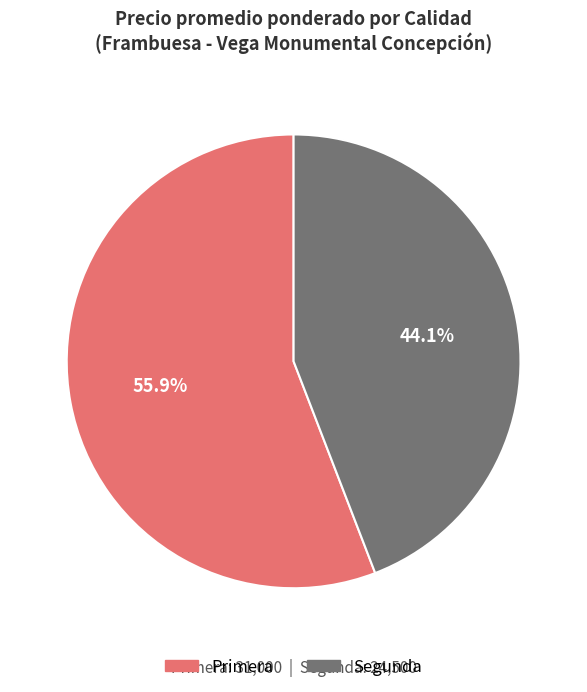

Is there any slice that represents more than half of the pie?

Yes